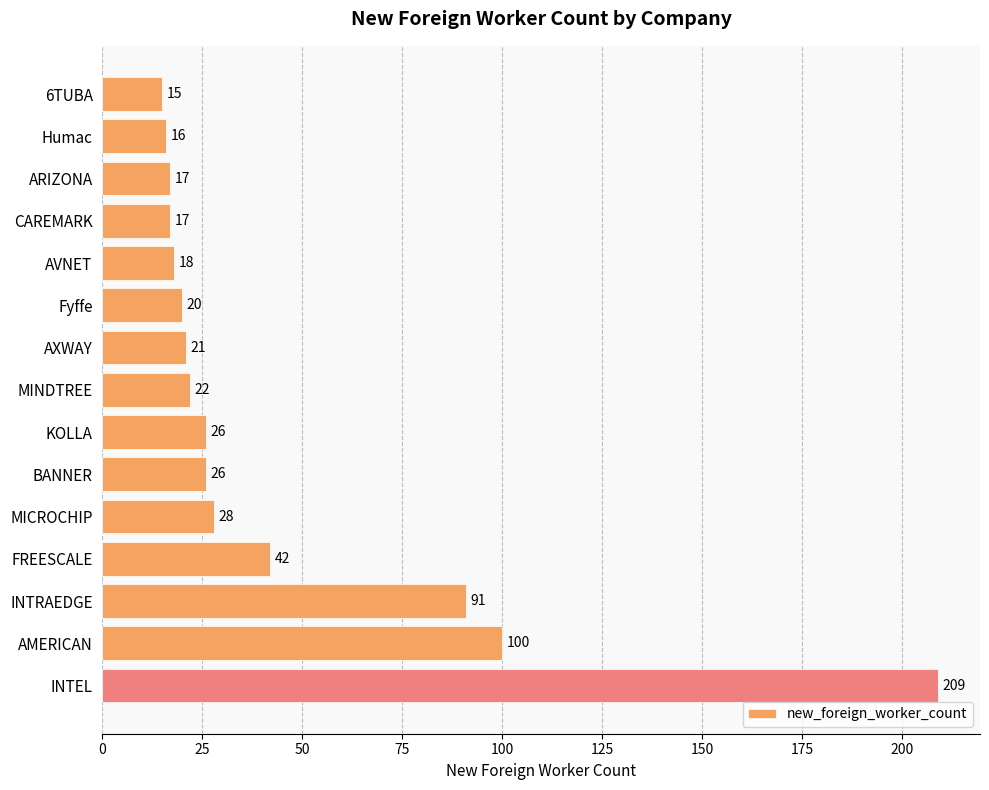

Which label corresponds to the largest value in the chart?

INTEL